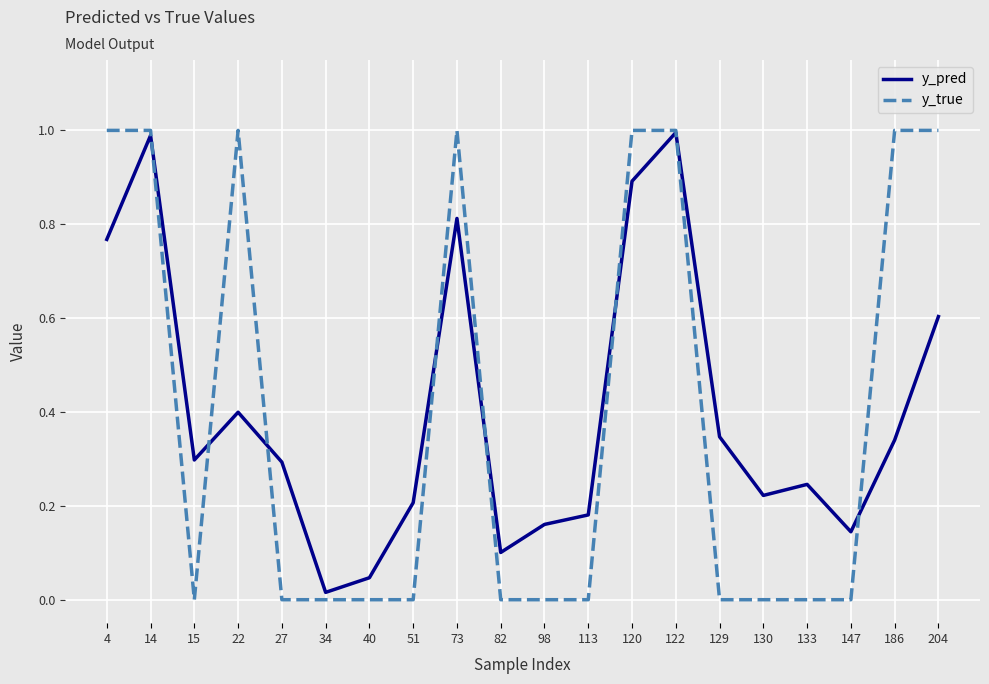

True or false: y_true has more than 0 points higher than both neighbors.

True